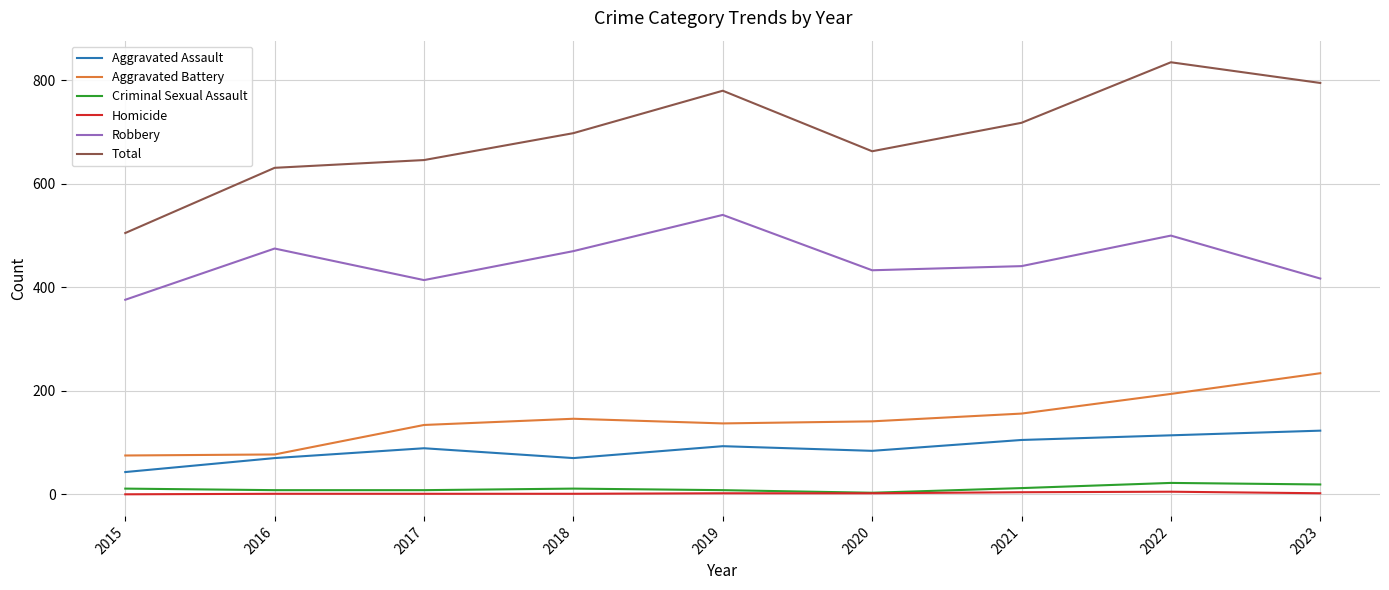

How many interior local peaks does the Robbery series have?

3